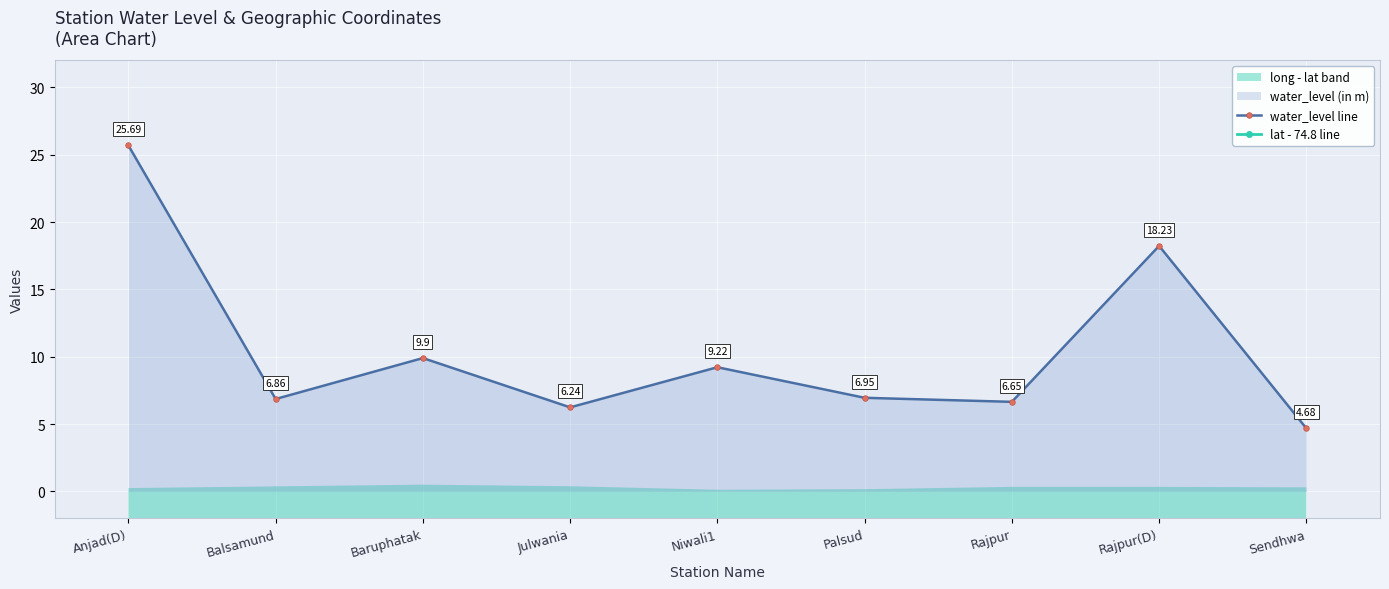

Which series has the widest spread of values?

water_level line